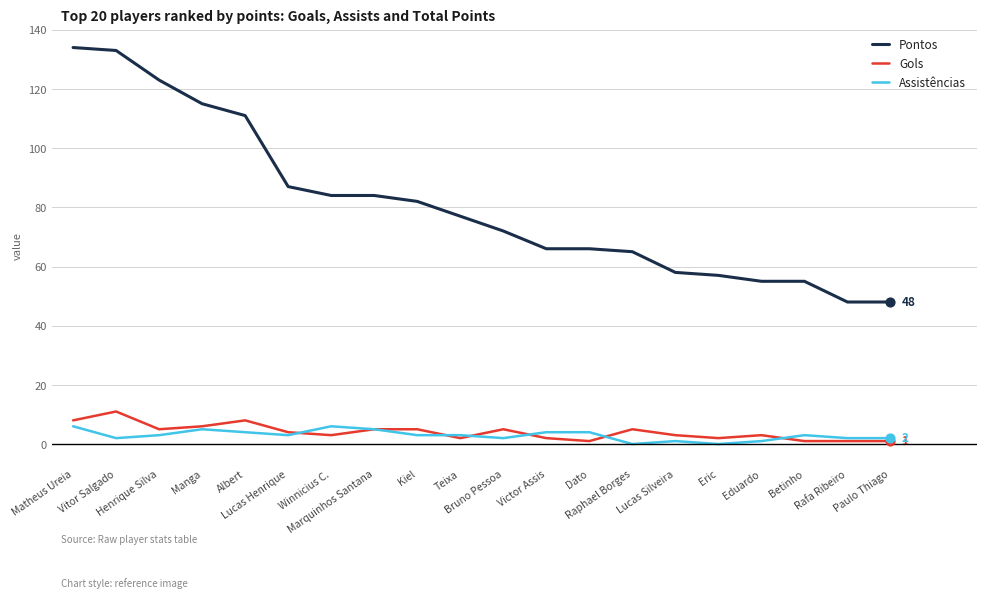

At how many categories does at least one series exceed 95?

5